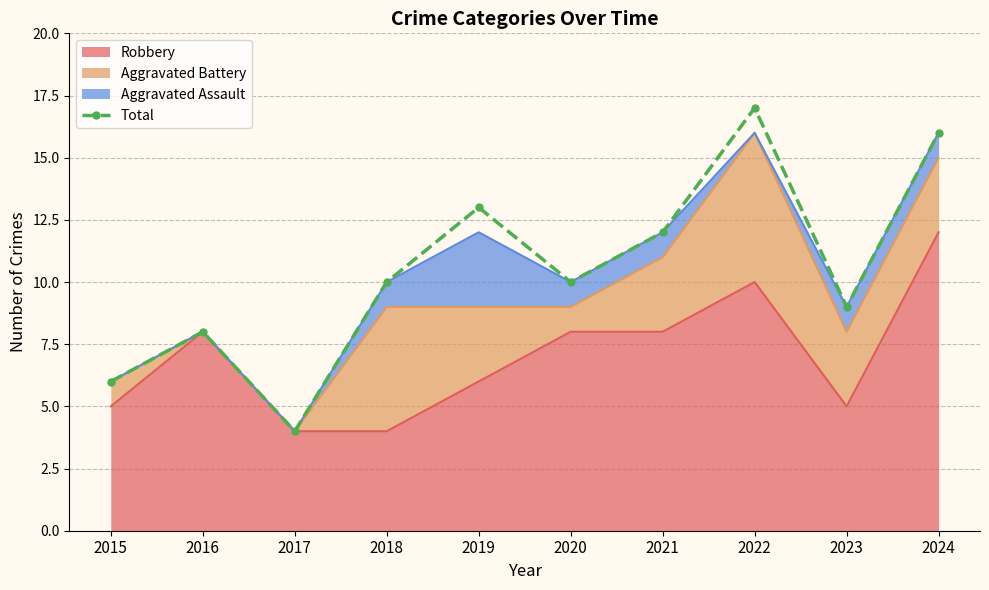

Reading left to right, transcribe all the data shown in this chart.

6	8	4	10	13	10	12	17	9	16